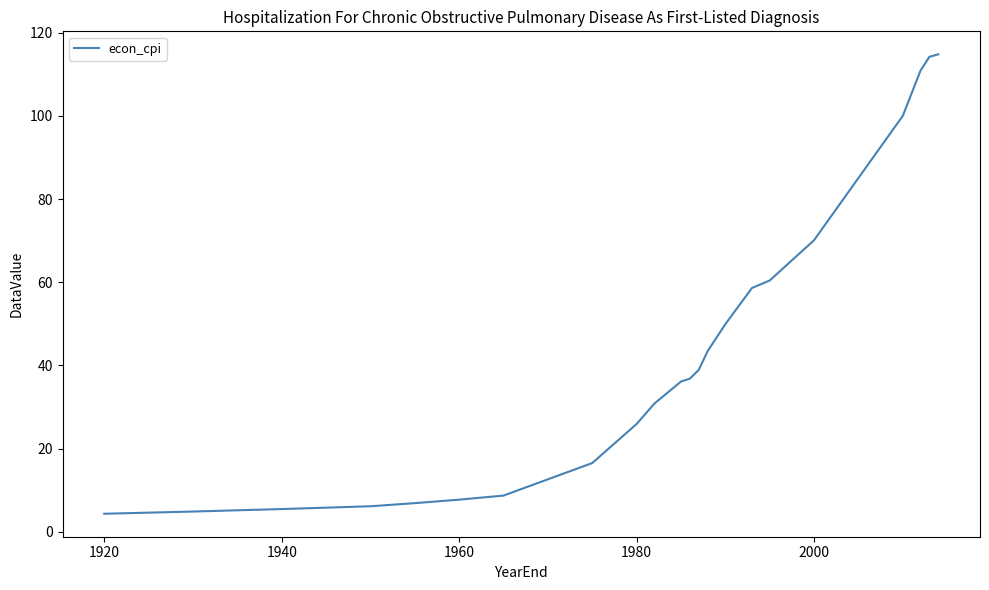

What is the difference between the maximum and minimum values?

110.5